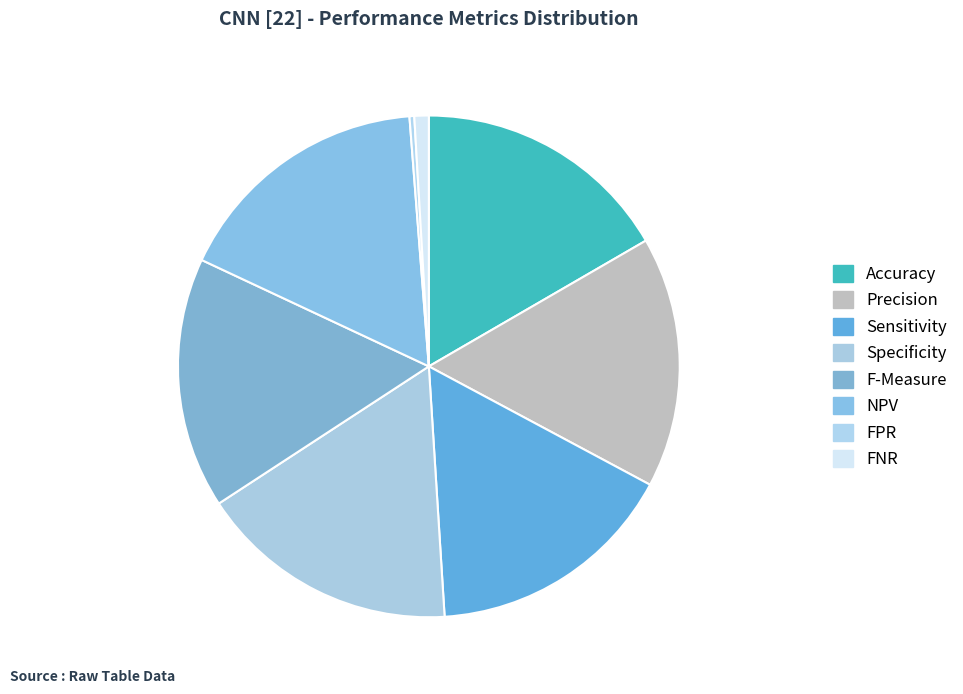

The Precision slice represents 29% of the pie. True or false?

False